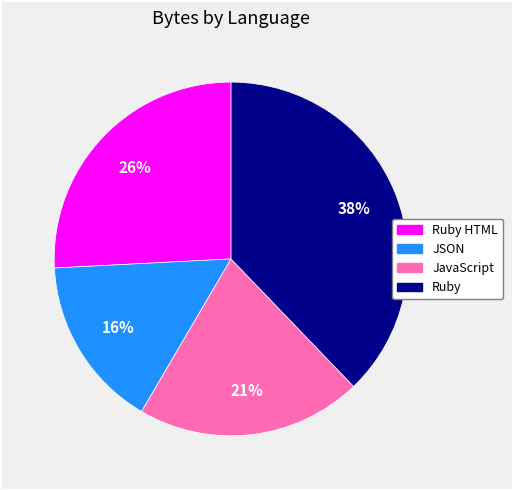

To the nearest percent, what is the difference between the largest and smallest slice percentages?

22%